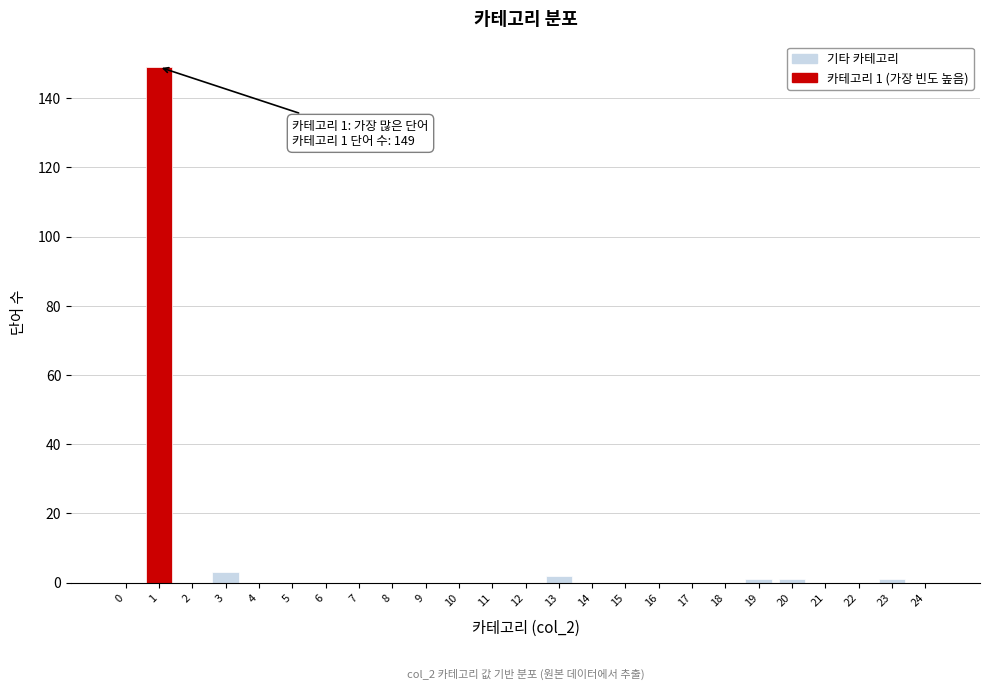

Reading left to right, list all the values displayed in this chart.

0=0	1=149	2=0	3=3	4=0	5=0	6=0	7=0	8=0	9=0	10=0	11=0	12=0	13=2	14=0	15=0	16=0	17=0	18=0	19=1	20=1	21=0	22=0	23=1	24=0